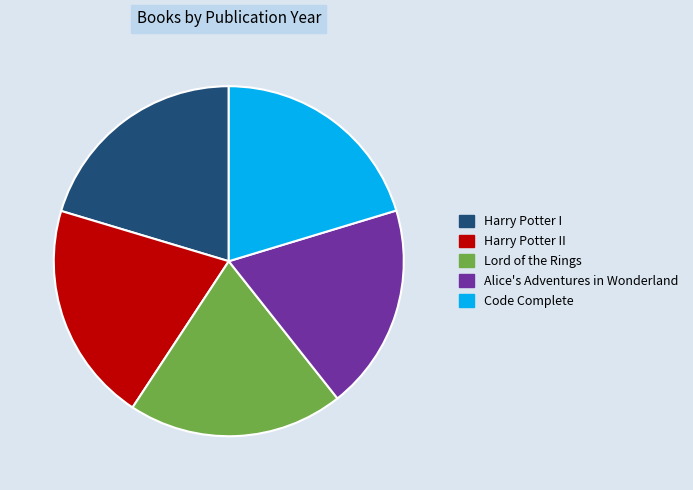

How many slices are in this pie chart?

5